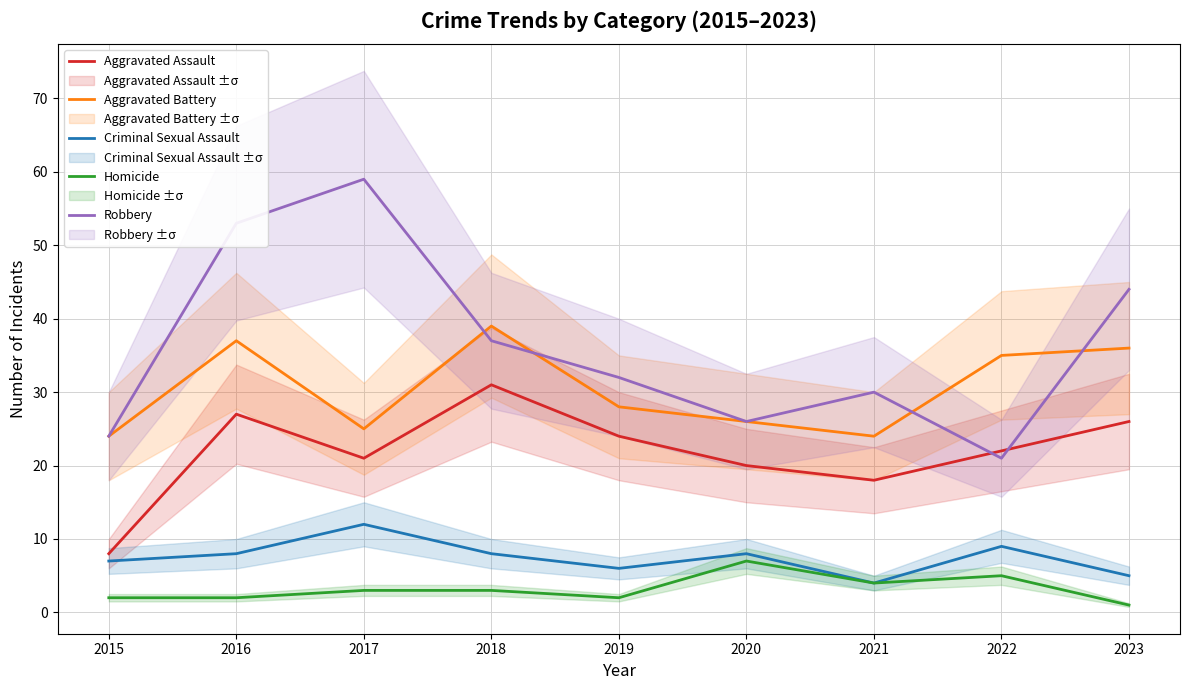

True or false: Aggravated Battery and Homicide intersect in this chart.

False